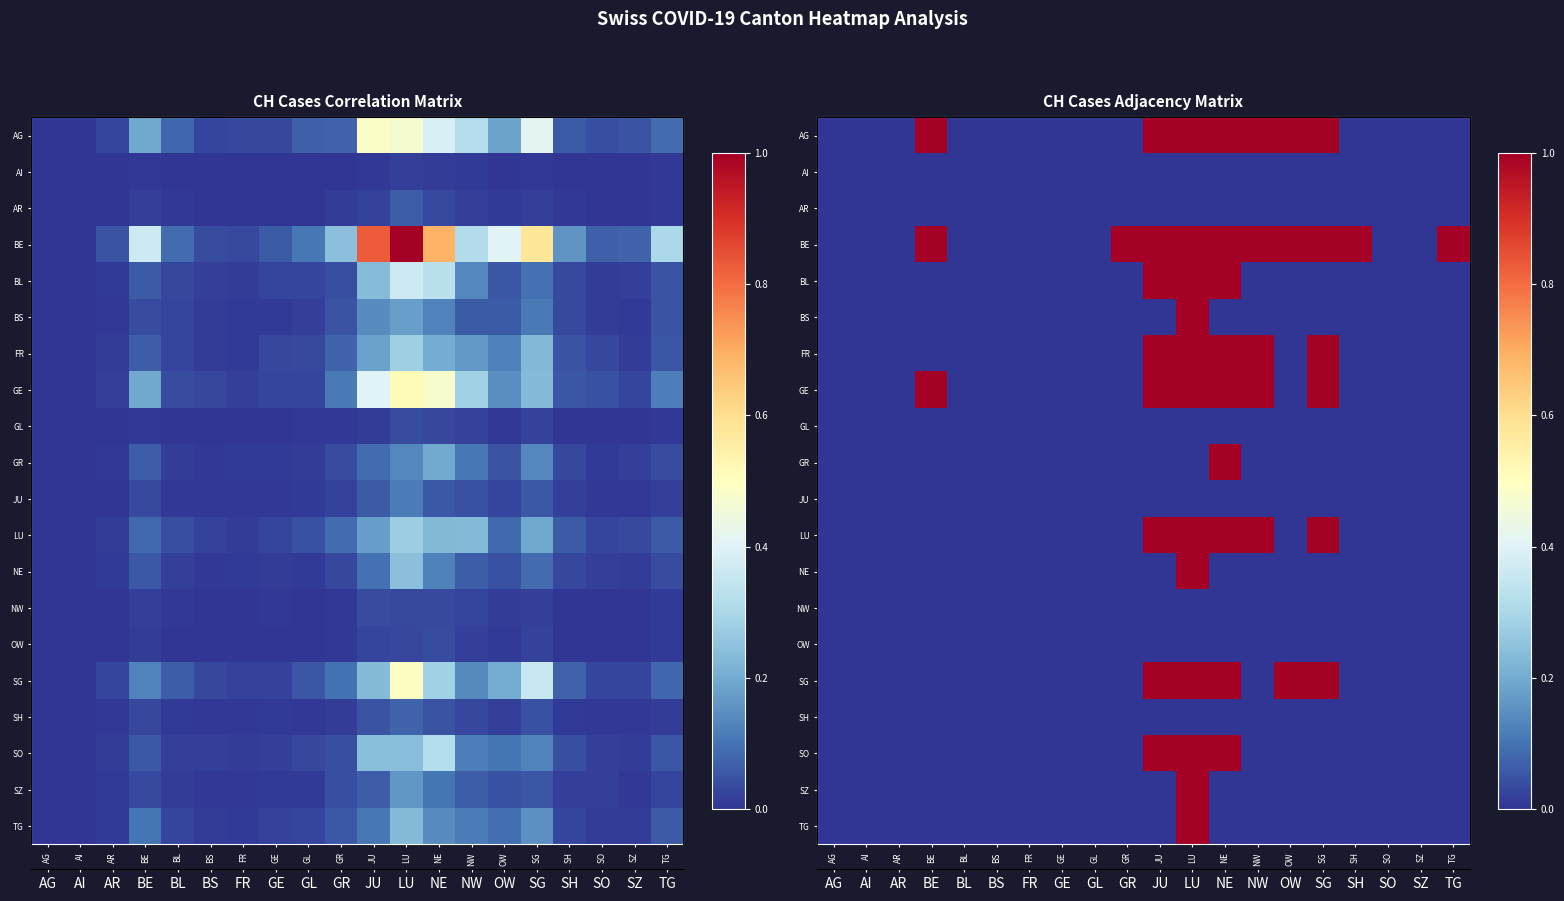

How many series are shown in this chart?

20